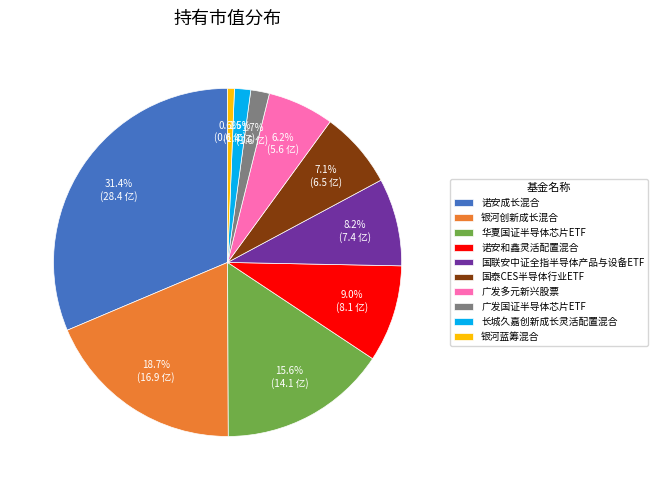

True or false: 广发多元新兴股票 accounts for 12% of the total.

False